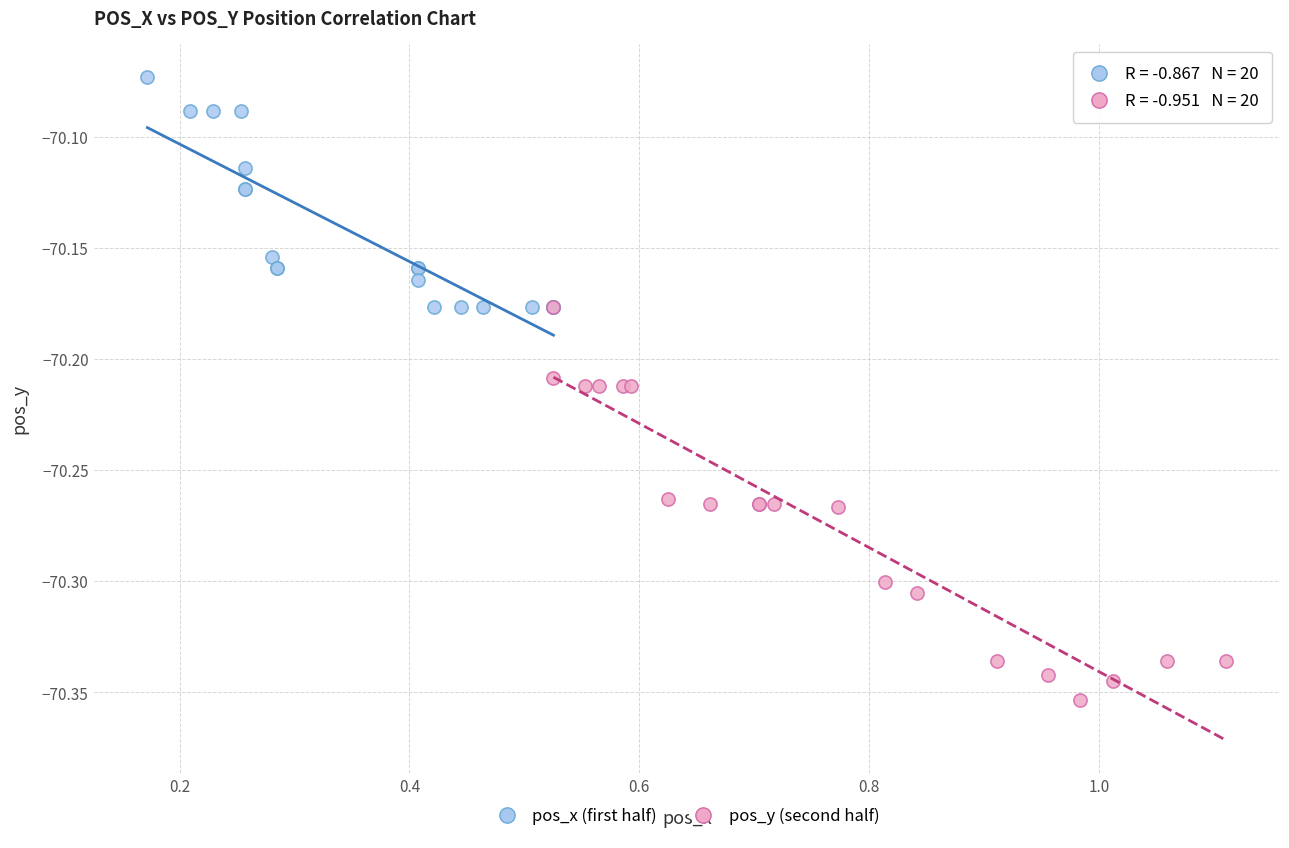

What are all the series names shown in the legend?

pos_x (first half), pos_y (second half)